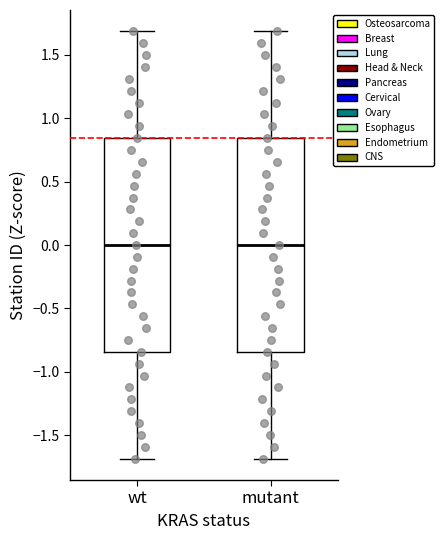

Reading left to right, transcribe this box plot: for each box, give where its median line is, the range the box spans, and where its two whiskers end, as read against the y-axis. The values are not printed on the chart, so give them approximately, as read against the axis.

wt: median 0.00, box -0.85 to 0.85, whiskers -1.70 to 1.70
mutant: median 0.00, box -0.85 to 0.85, whiskers -1.70 to 1.70